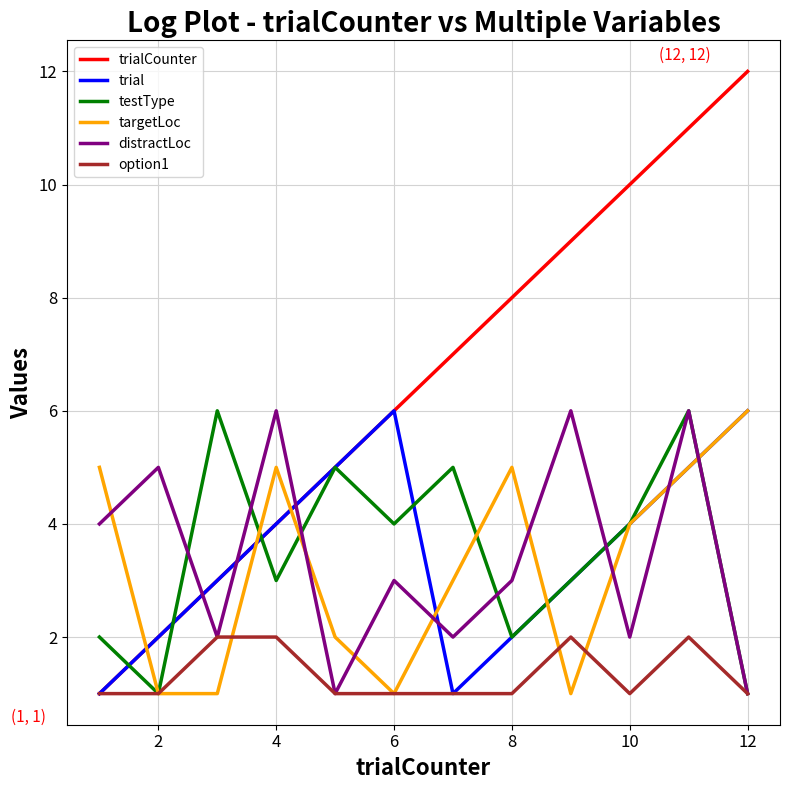

Reading right to left, what are all the values shown in this chart?

trialCounter: 12	11	10	9	8	7	6	5	4	3	2	1
trial: 6	5	4	3	2	1	6	5	4	3	2	1
testType: 1	6	4	3	2	5	4	5	3	6	1	2
targetLoc: 6	5	4	1	5	3	1	2	5	1	1	5
distractLoc: 1	6	2	6	3	2	3	1	6	2	5	4
option1: 1	2	1	2	1	1	1	1	2	2	1	1